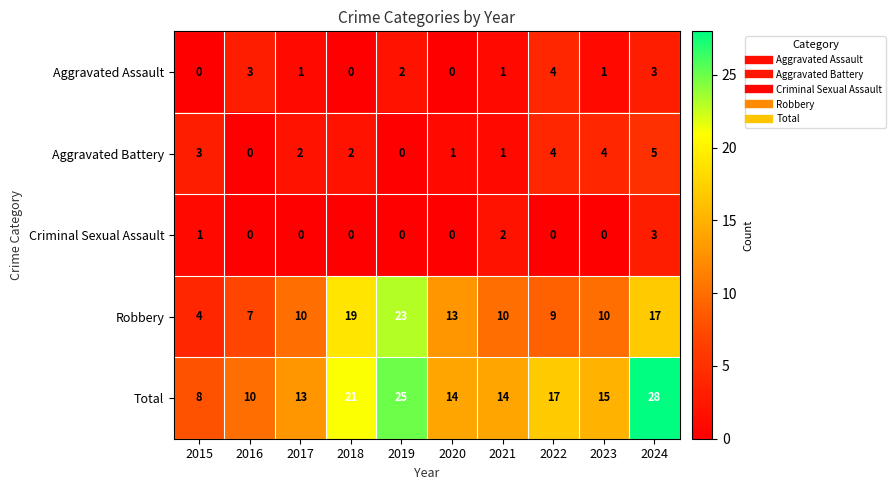

List the series in order of their peak value, lowest first.

Criminal Sexual Assault, Aggravated Assault, Aggravated Battery, Robbery, Total